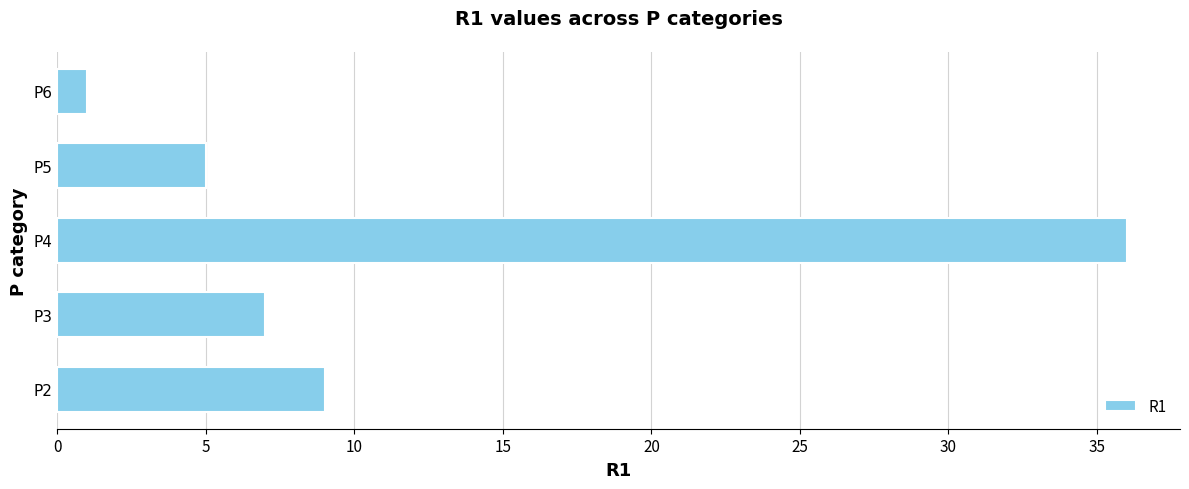

What is the minimum value shown in the chart?

1